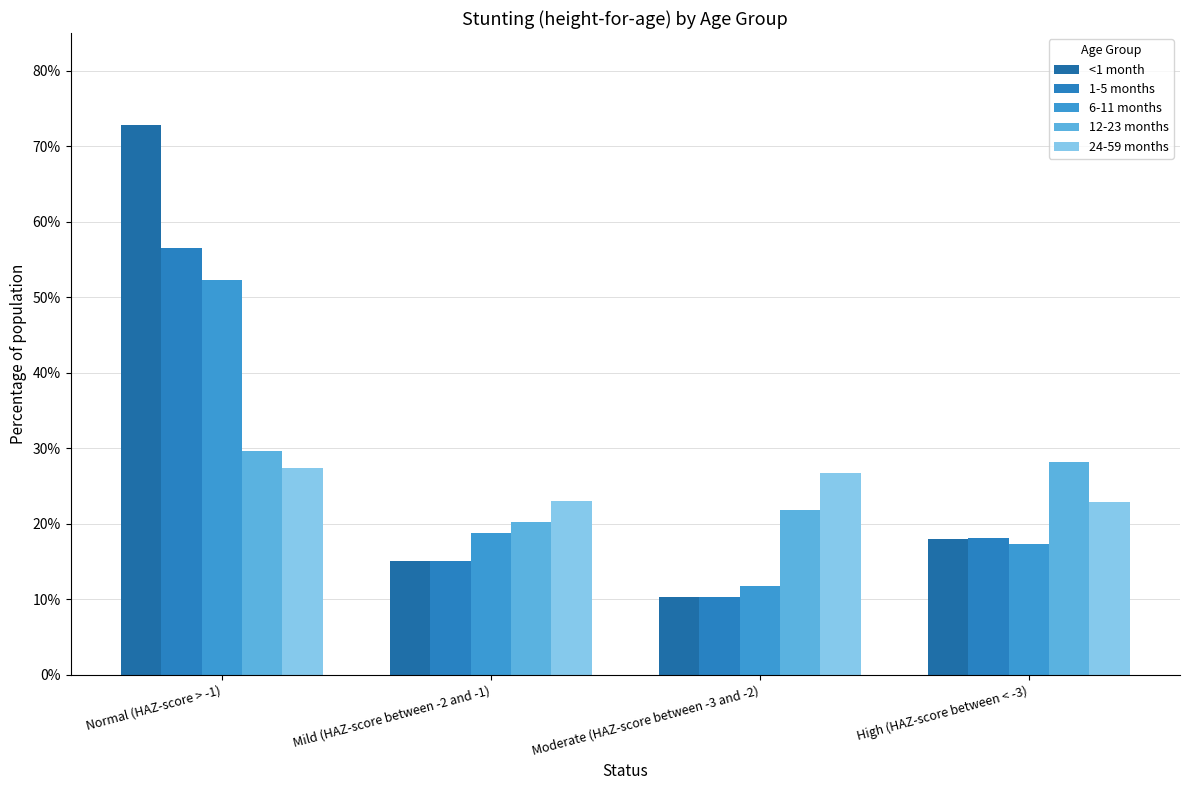

What is the spread (max minus min) of values at High (HAZ-score between < -3)?

0.1